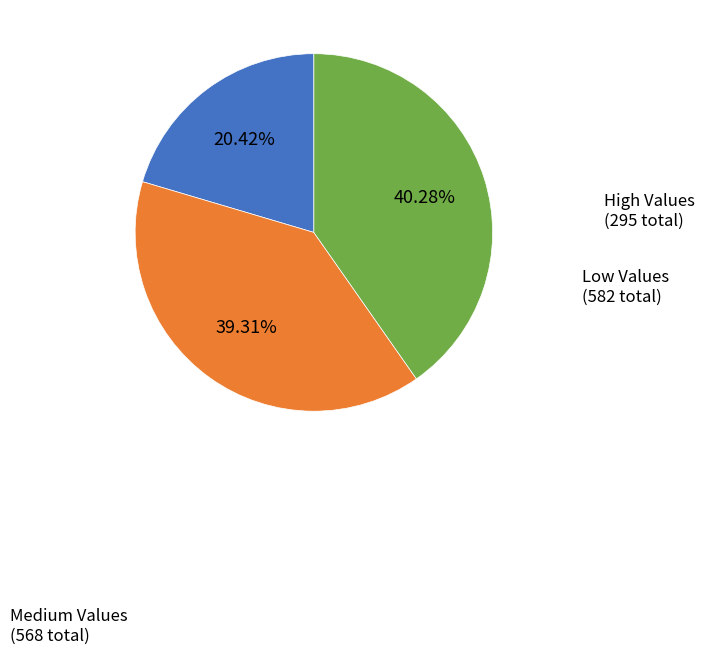

Is there a majority slice in this chart?

No